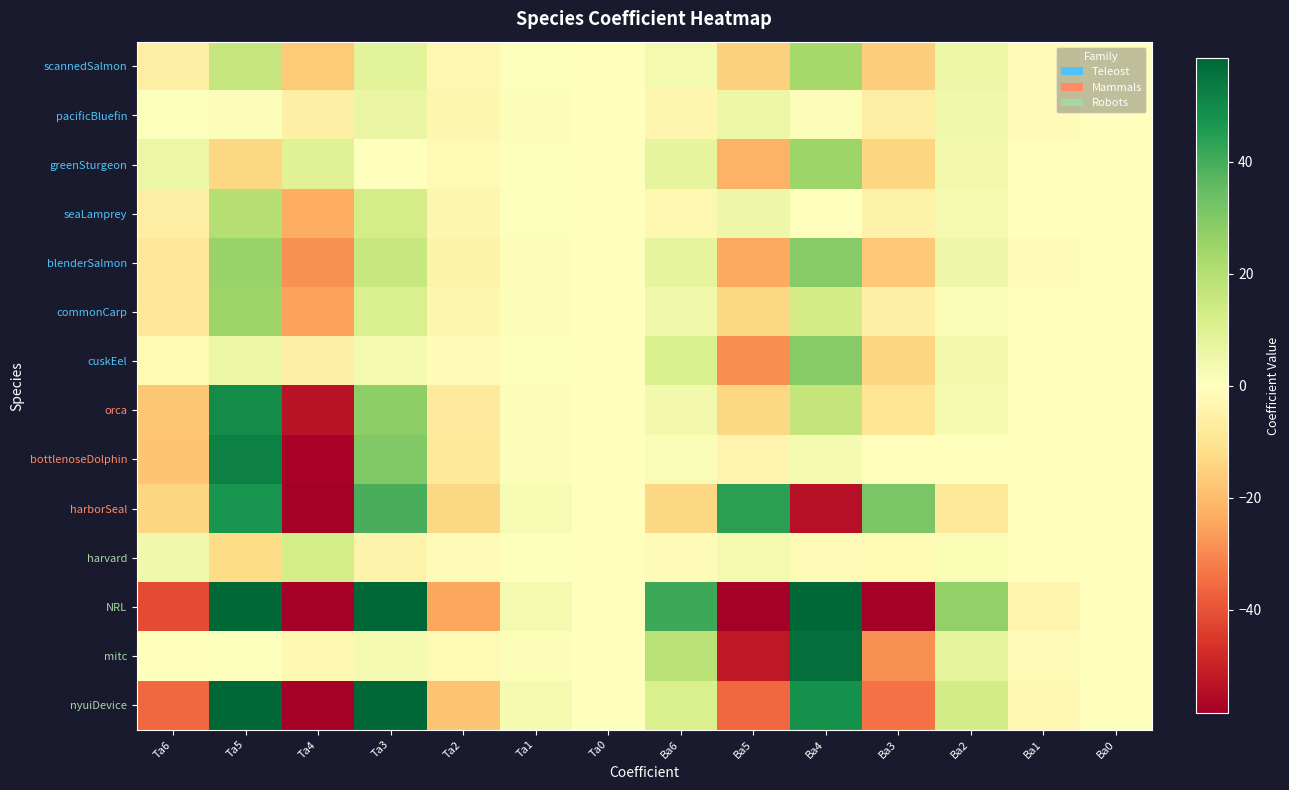

Between Ba3 and Ba2, which is larger?

Ba2